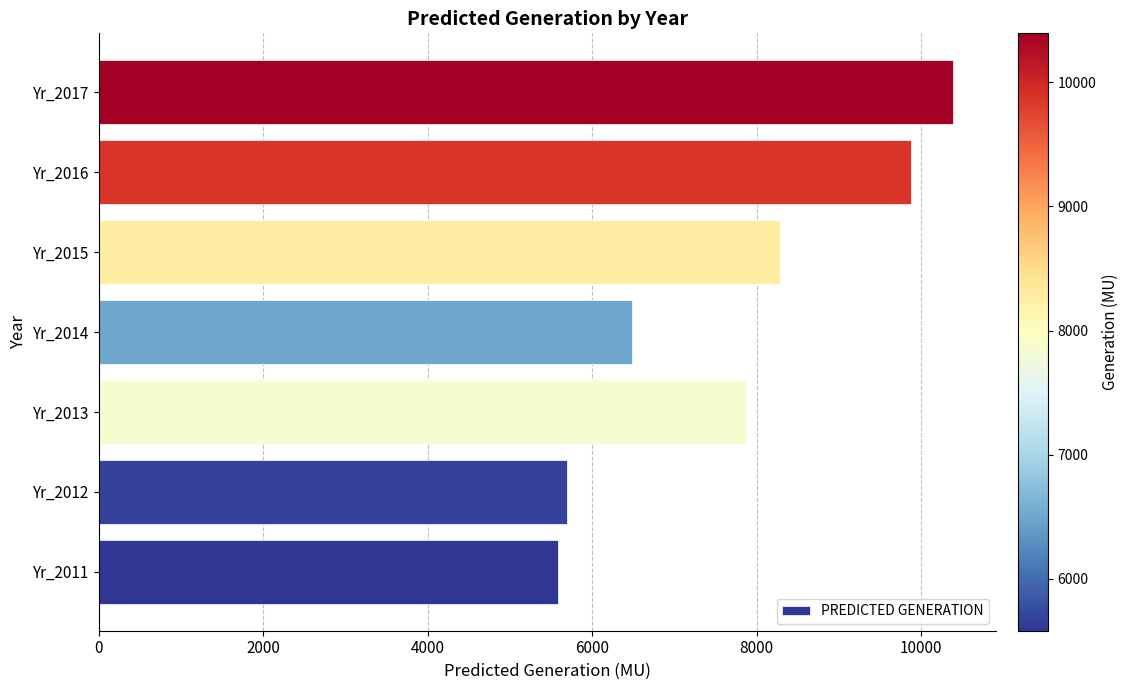

True or false: the data shows 5689.6 at Yr_2012.

True